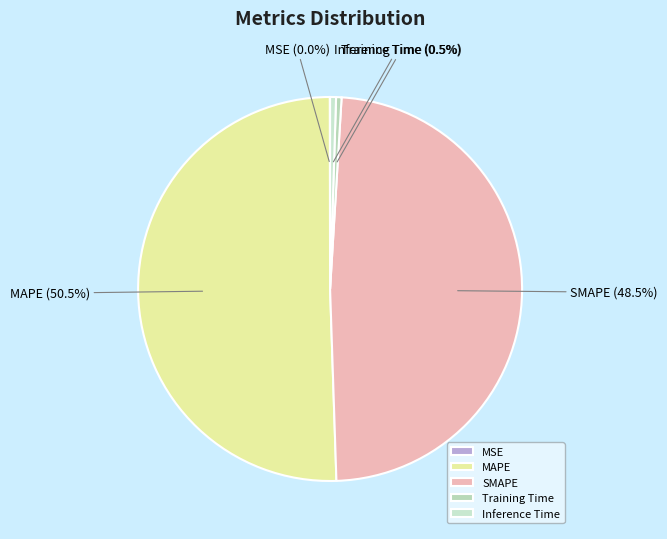

Which has a higher value, SMAPE or MAPE?

MAPE